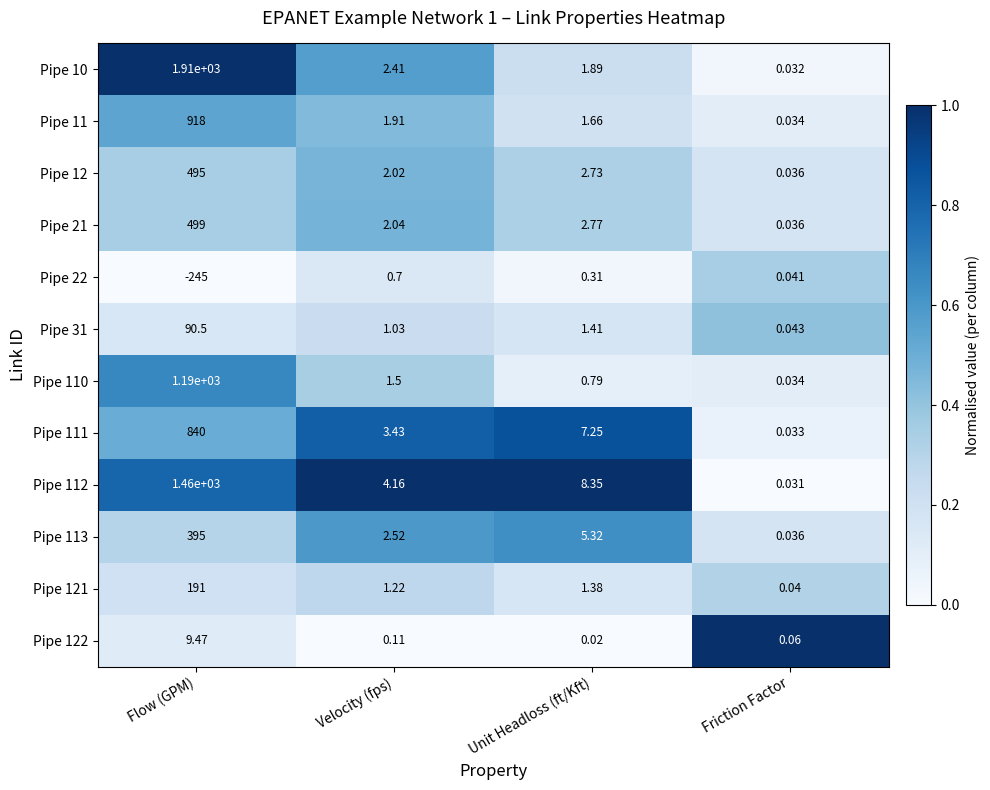

Where is Pipe 12 nearest to the value 247?

Unit Headloss (ft/Kft)